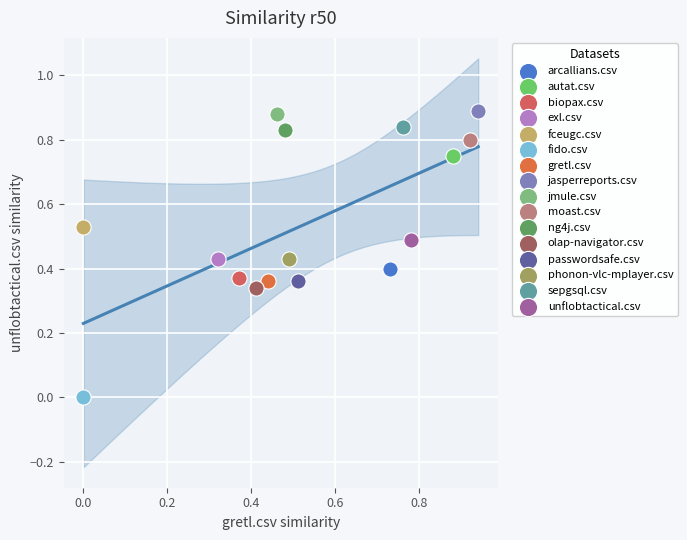

Which series reaches the minimum Y coordinate?

fido.csv